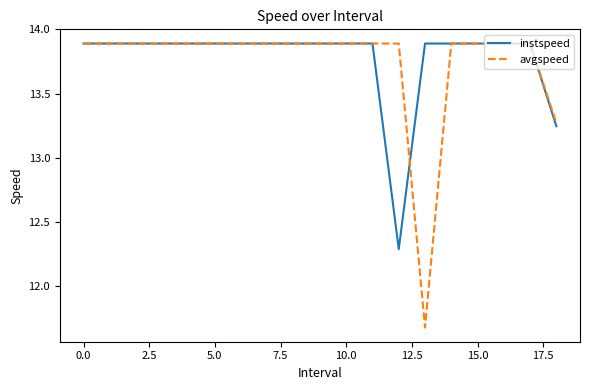

What is the highest value of the instspeed series?

13.9